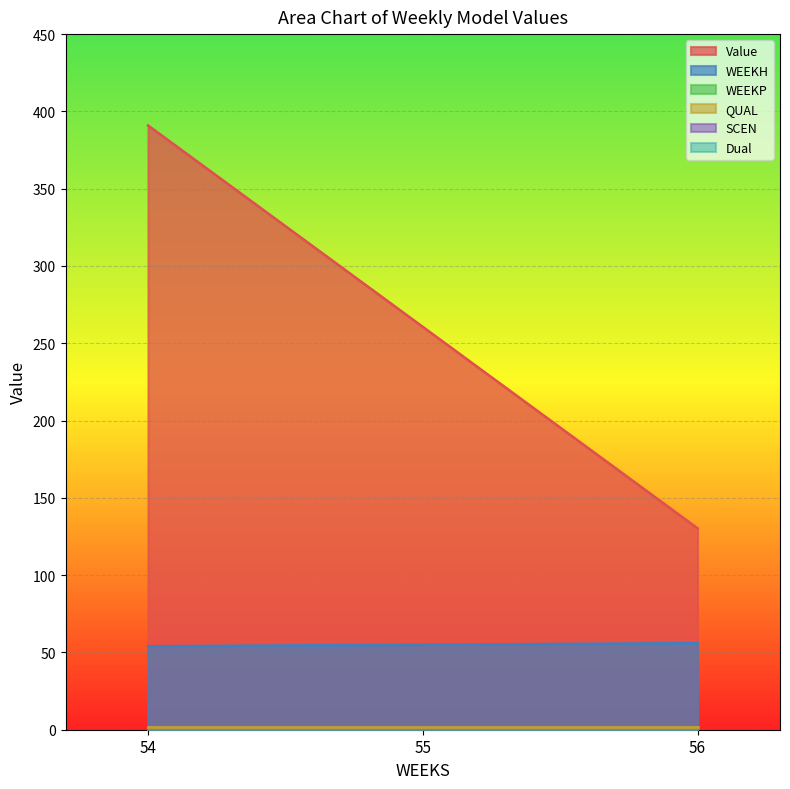

How many lines are shown in the chart?

6